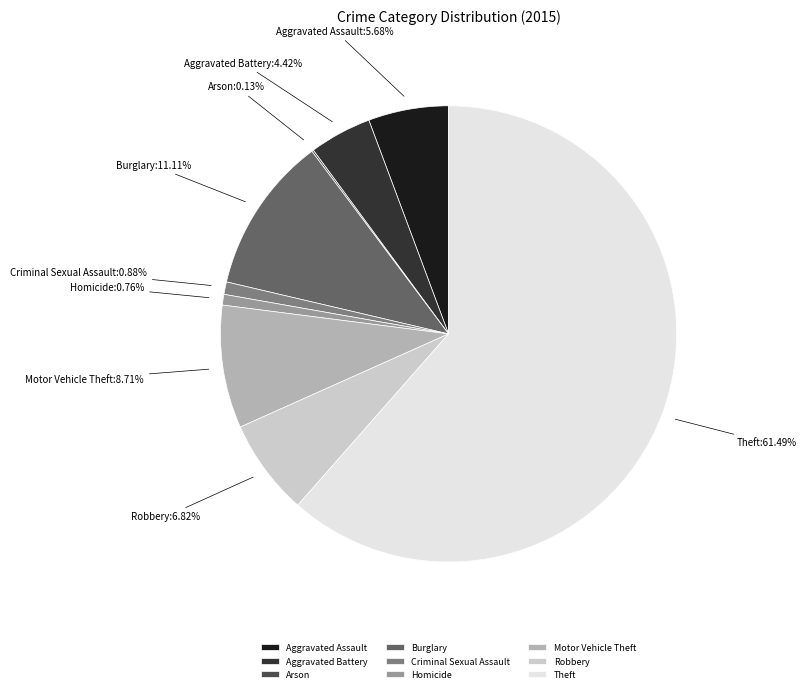

What is the largest slice in the pie chart?

Theft